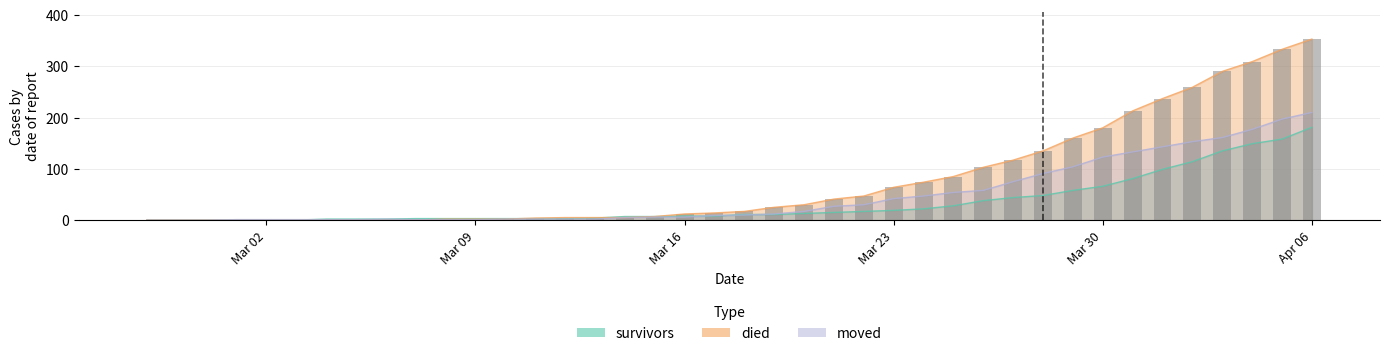

What is the label of the 8th bar from the left?

2020-03-05